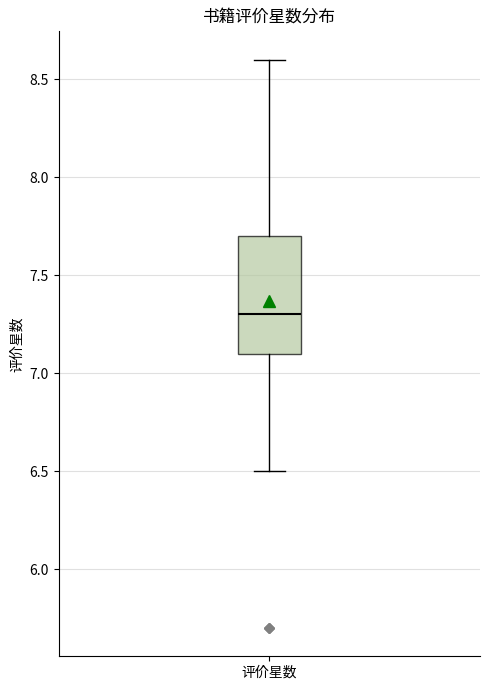

Read this box plot against the y-axis: the position of the median line, the range covered by the box, and the ends of both whiskers. The values are not printed on the chart, so give them approximately, as read against the axis.

median 7.3, box 7.1 to 7.7, whiskers 6.5 to 8.6